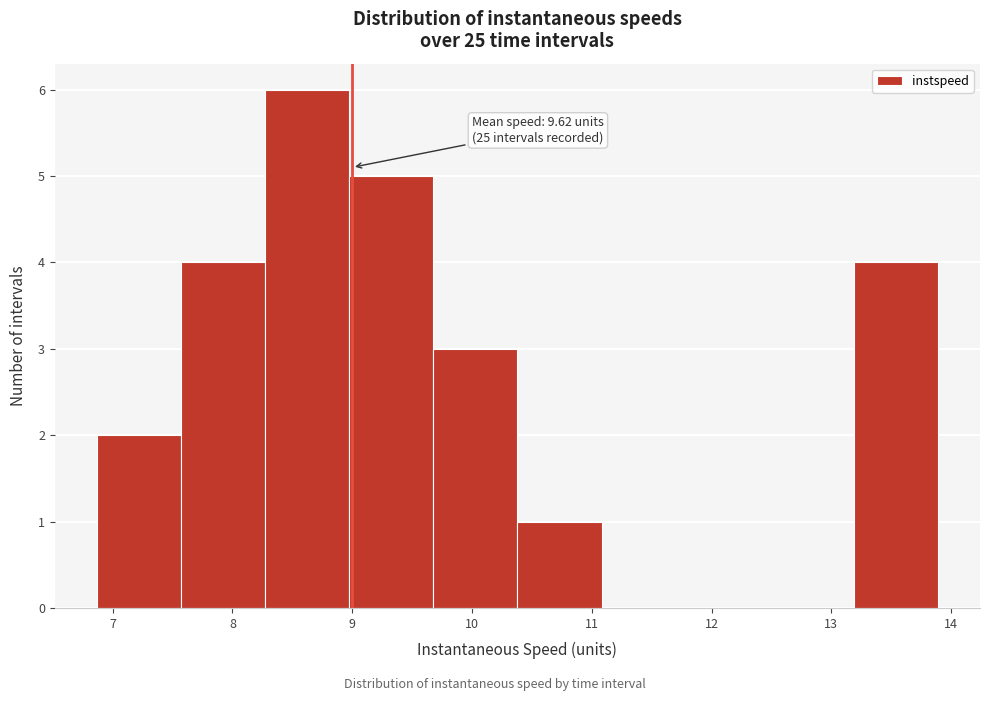

Which range on the x-axis has the tallest bar?

8.3 to 9.0